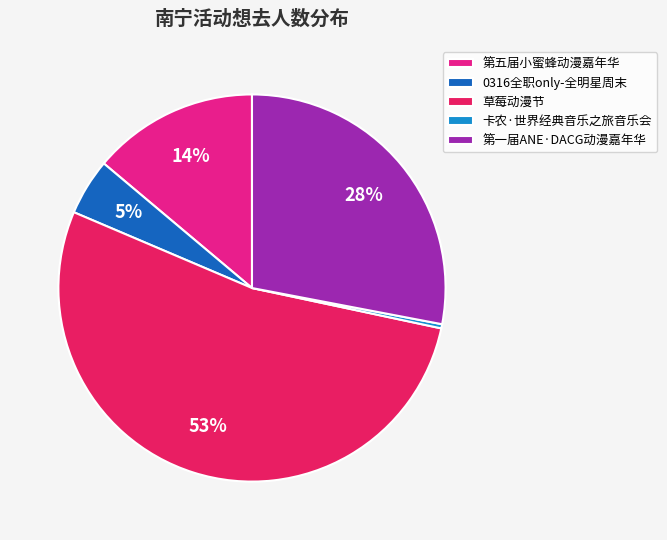

What is the largest slice in the pie chart?

草莓动漫节